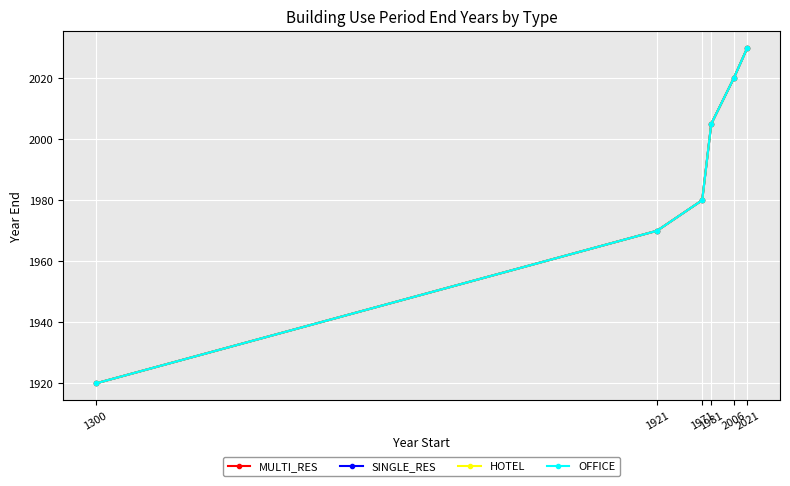

Rank the categories by HOTEL value from highest to lowest.

2021, 2006, 1981, 1971, 1921, 1300